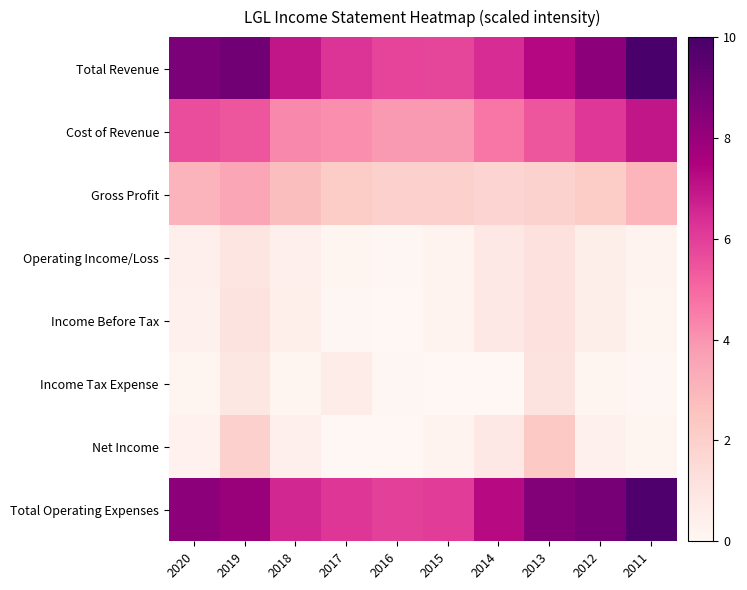

What is the spread (max minus min) of values at 2016?

5.9